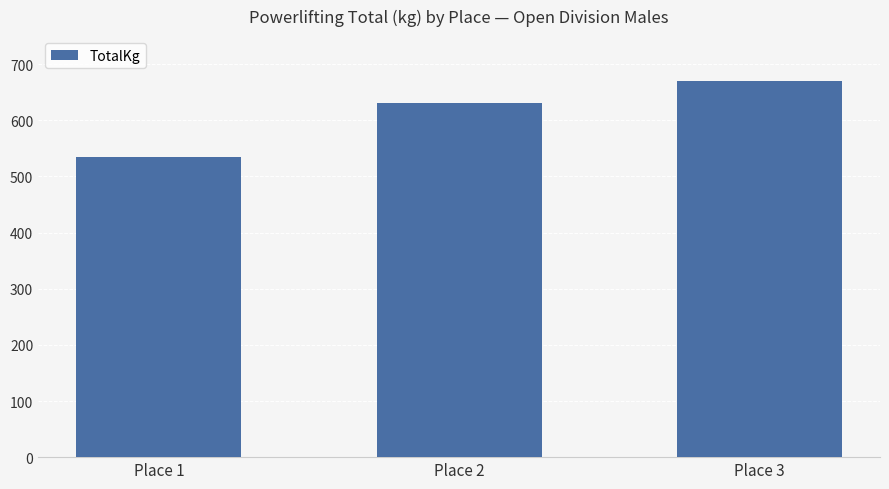

Rank the categories by value from lowest to highest.

Place 1, Place 2, Place 3